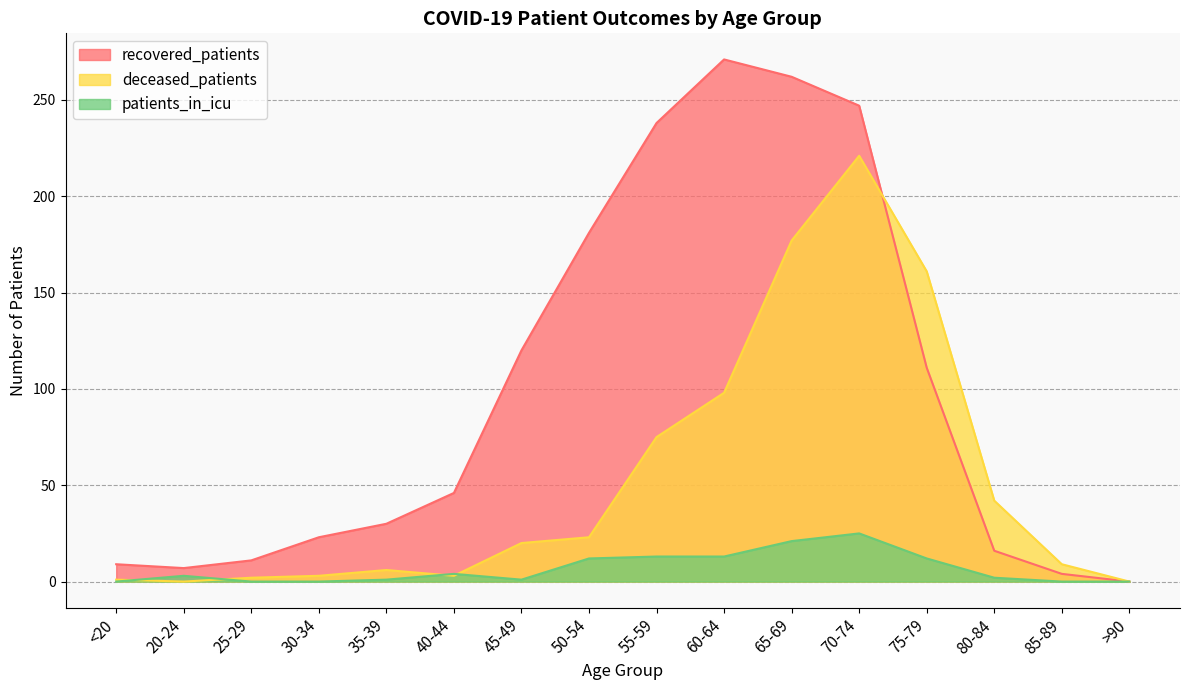

How many distinct data groups are displayed?

3